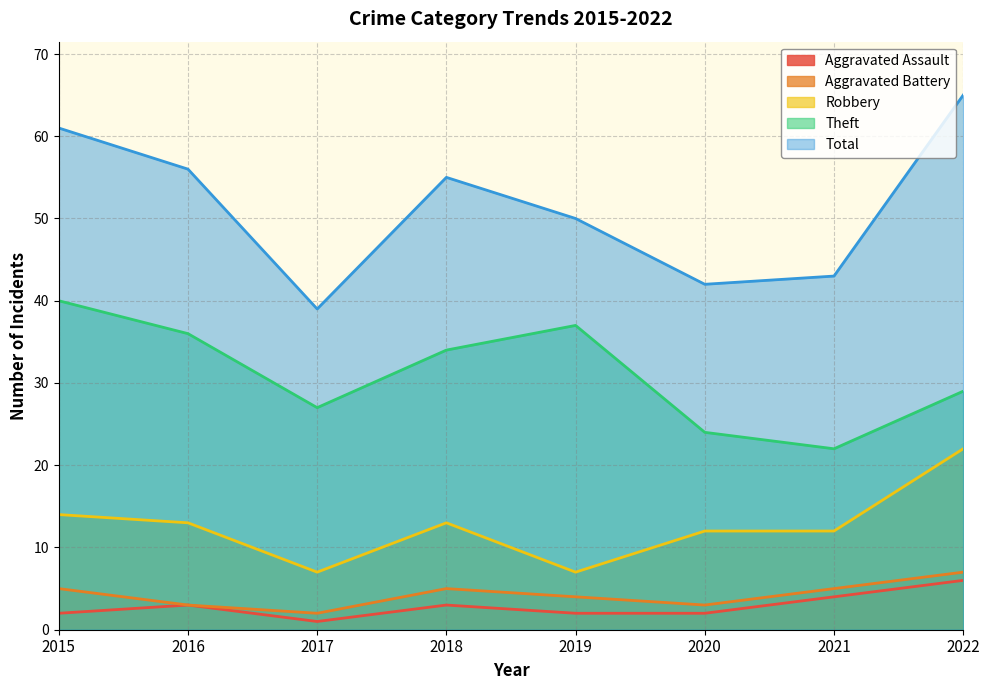

At 2021, list the series in order from largest to smallest.

Total, Theft, Robbery, Aggravated Battery, Aggravated Assault